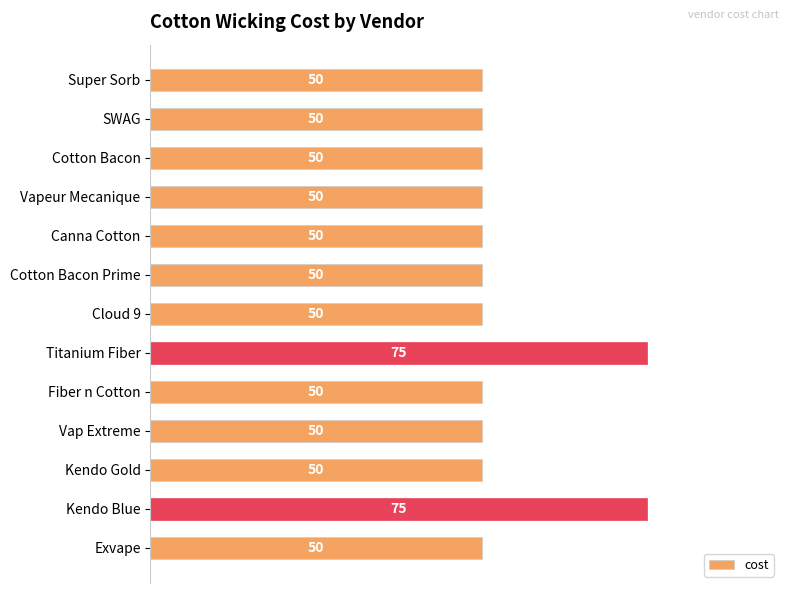

What is the maximum value shown in the chart?

75